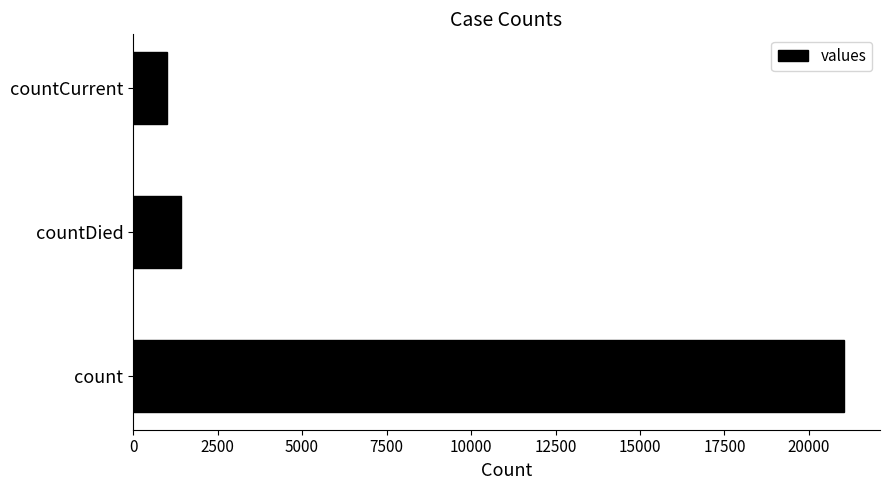

Which category has the lowest value across all series?

countCurrent